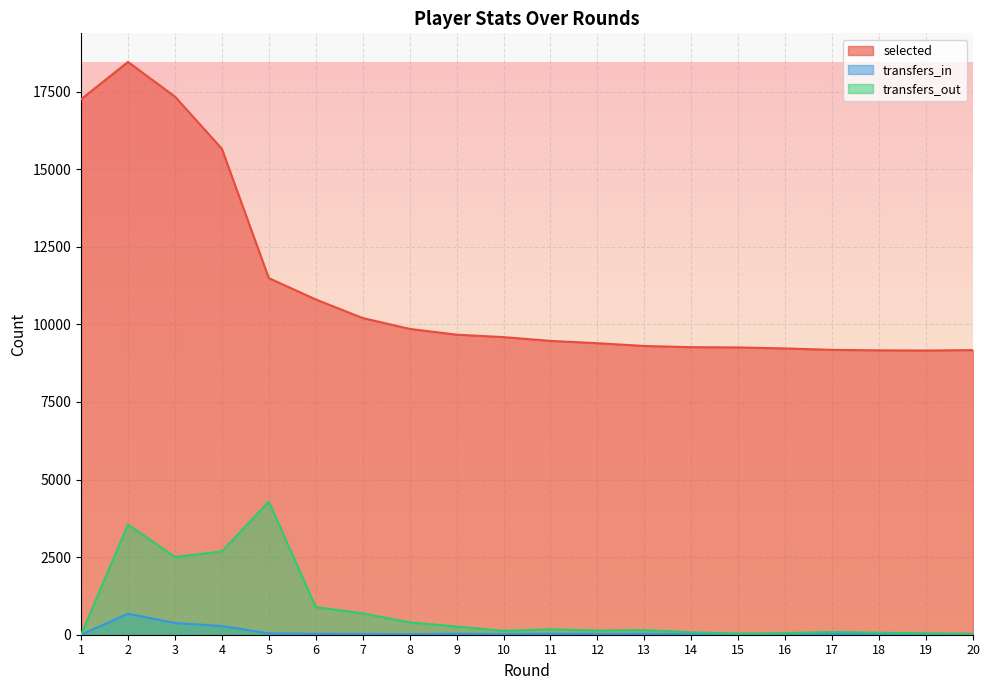

At how many categories does at least one series exceed 5917?

20